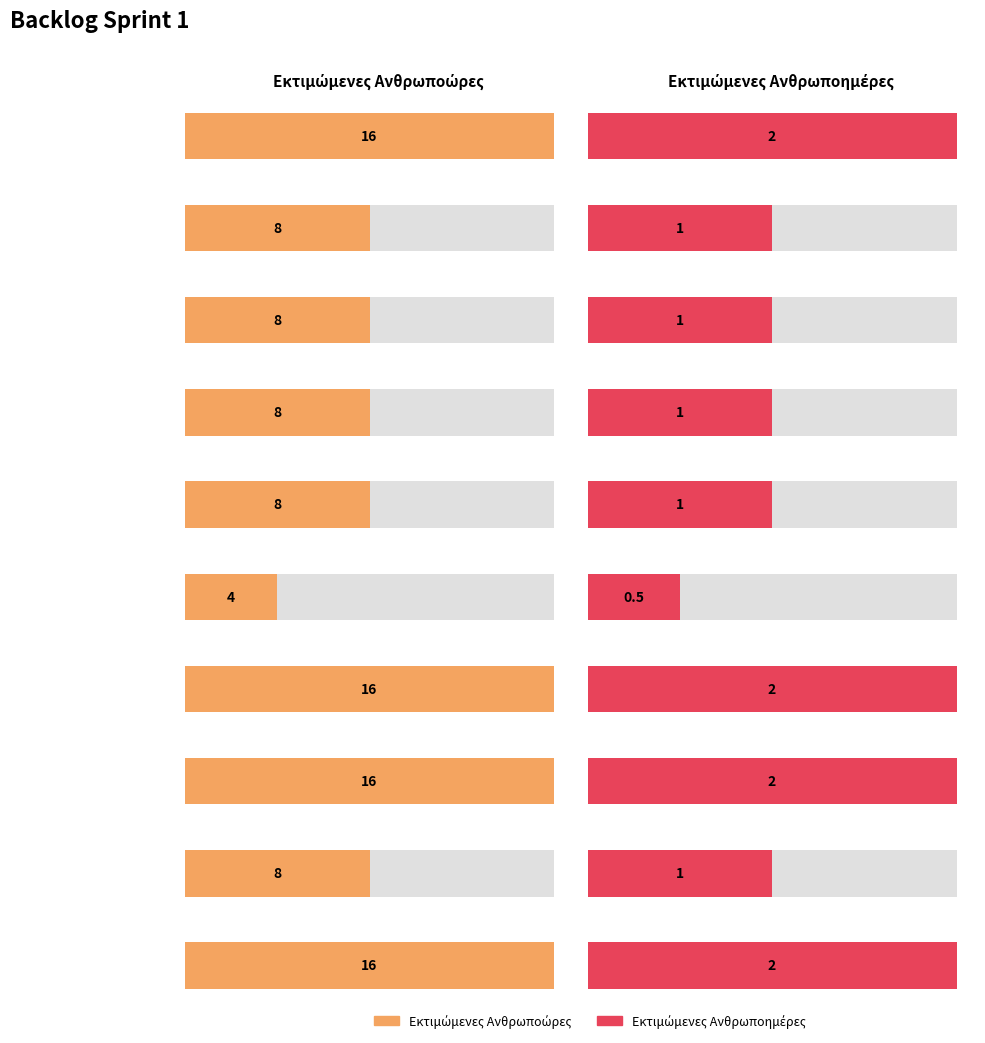

Rank the series at Υλοποίηση απαίτησης R2 from lowest to highest value.

Εκτιμώμενες Ανθρωποημέρες, Εκτιμώμενες Ανθρωποώρες